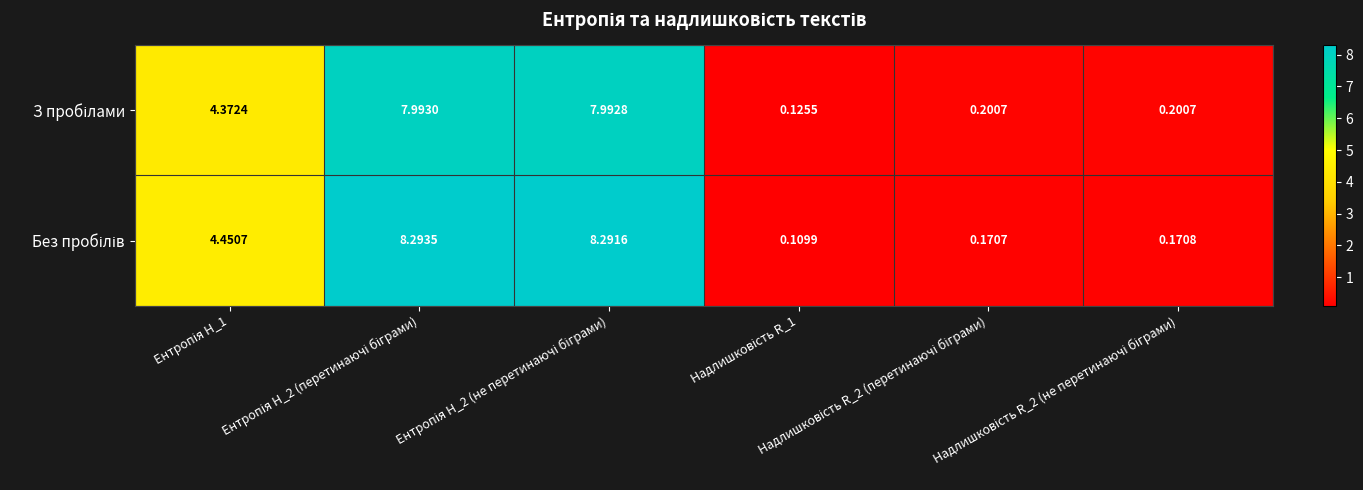

Which series has the widest spread of values?

Без пробілів